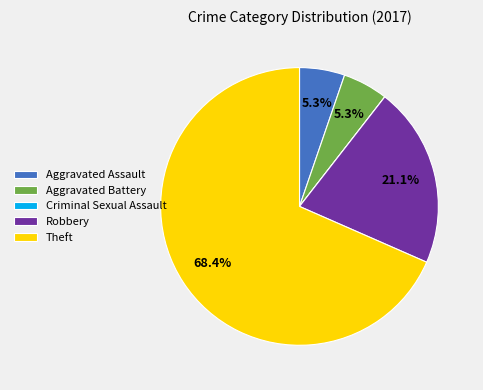

Does Aggravated Battery represent more than half of the total?

No